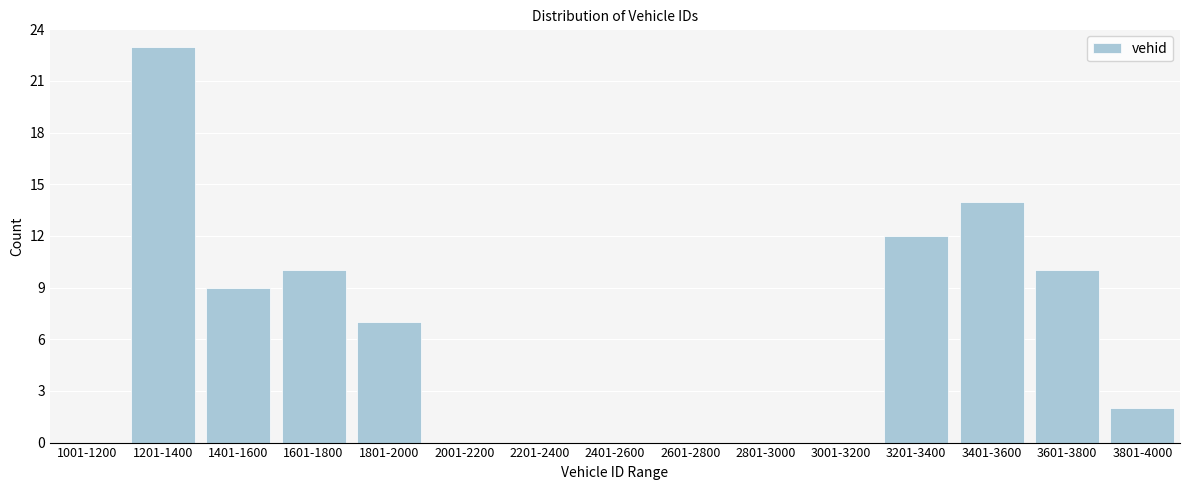

Reading left to right, extract all data points from this chart.

1001-1200=0	1201-1400=23	1401-1600=9	1601-1800=10	1801-2000=7	2001-2200=0	2201-2400=0	2401-2600=0	2601-2800=0	2801-3000=0	3001-3200=0	3201-3400=12	3401-3600=14	3601-3800=10	3801-4000=2